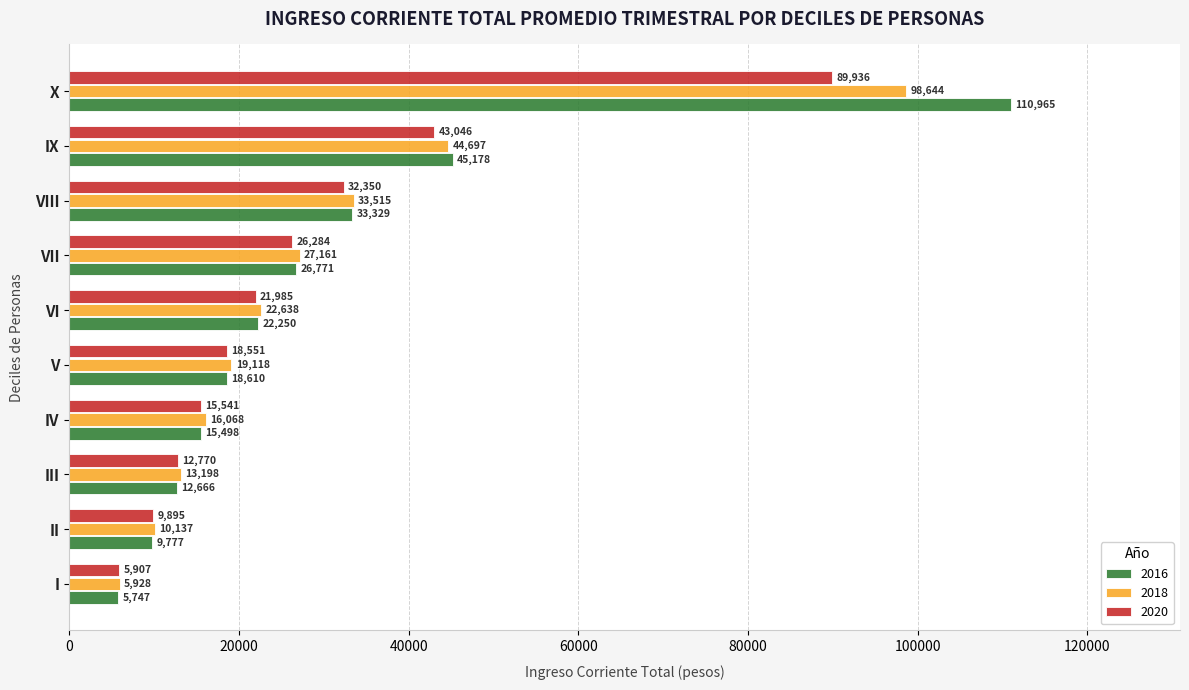

List the series in order of their overall mean, highest first.

2016, 2018, 2020